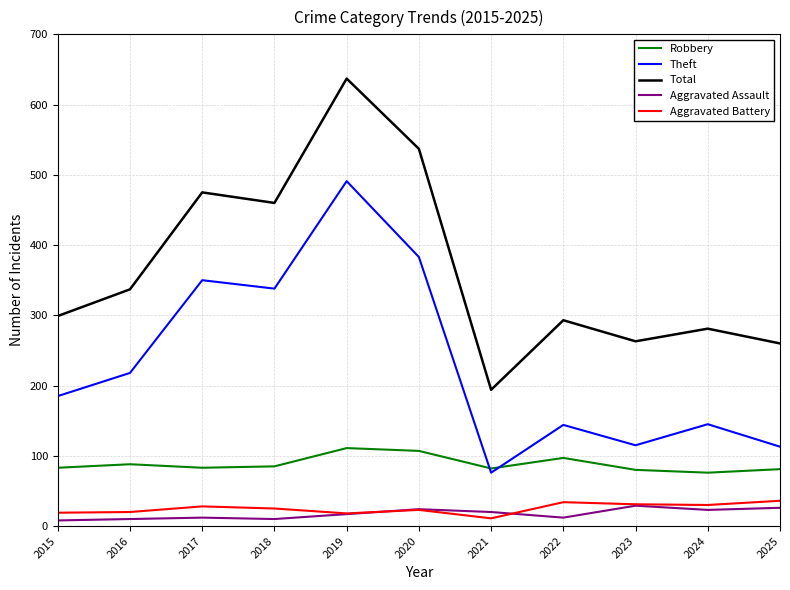

What is the highest value of the Aggravated Assault series?

29